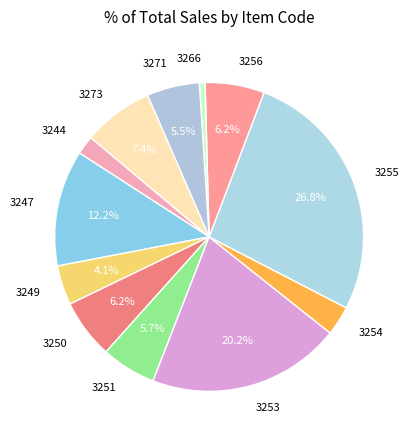

True or false: 3271 accounts for 1% of the total.

False